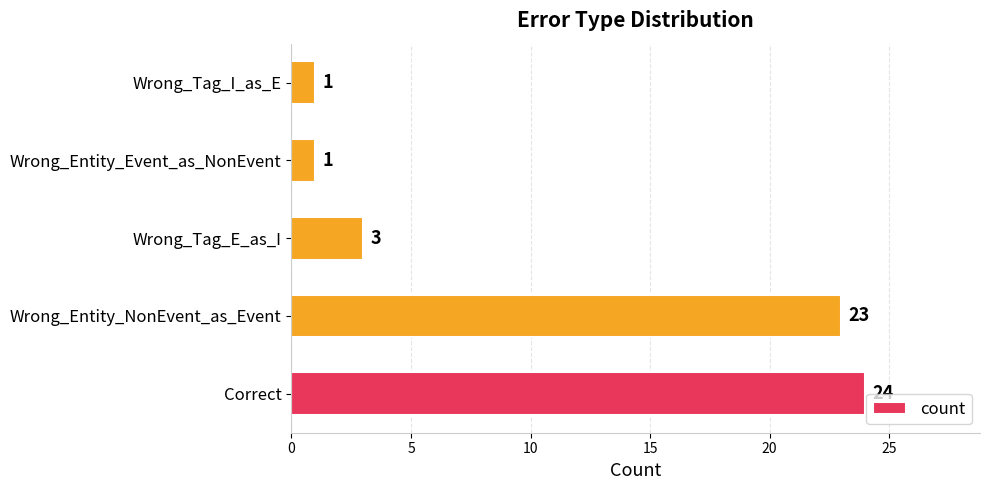

What is the minimum value shown in the chart?

1